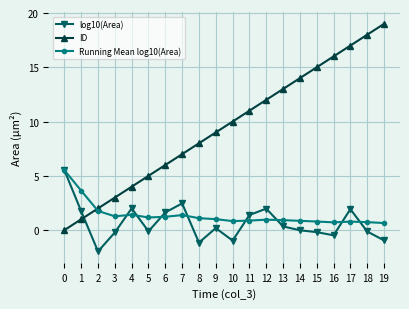

What are all the series names shown in the legend?

log10(Area), ID, Running Mean log10(Area)